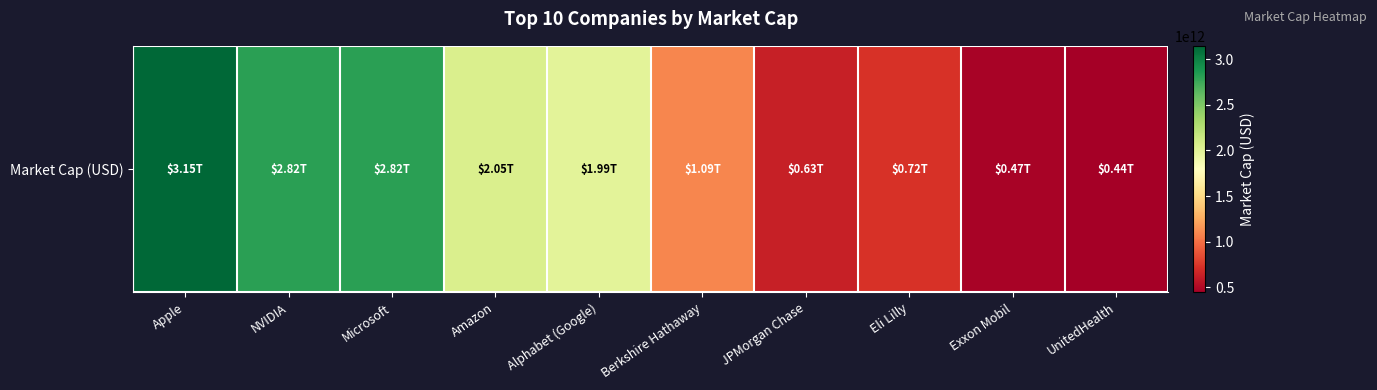

What is the difference between the values at Amazon and Berkshire Hathaway?

966661832704